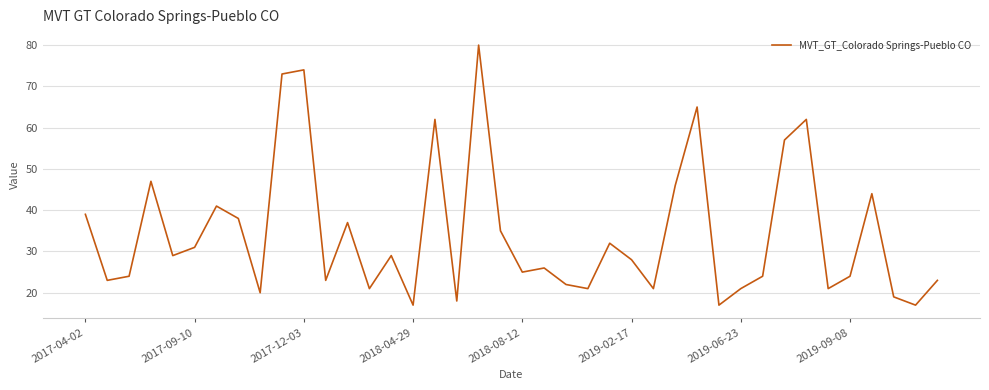

True or false: the data has more than 2 interior local peaks.

True